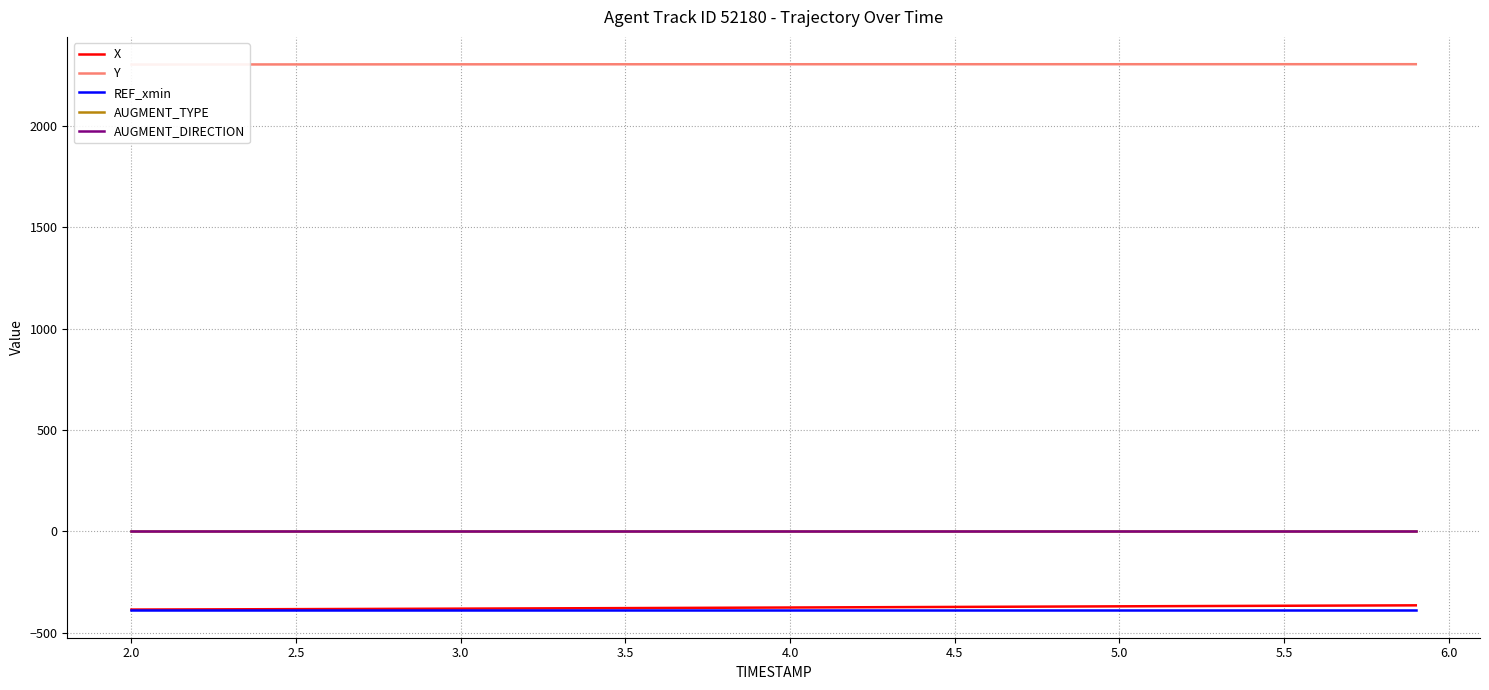

True or false: X and AUGMENT_DIRECTION intersect in this chart.

False